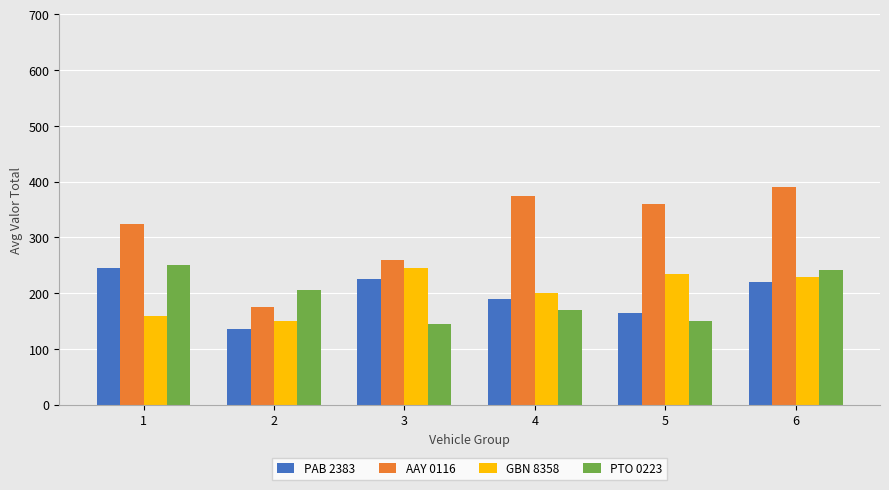

What is the sum of all AAY 0116 values?

1885.0